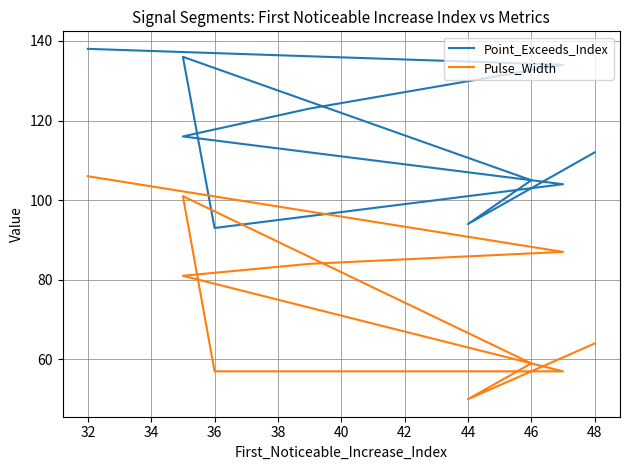

What is the spread (max minus min) of values at 48?

48